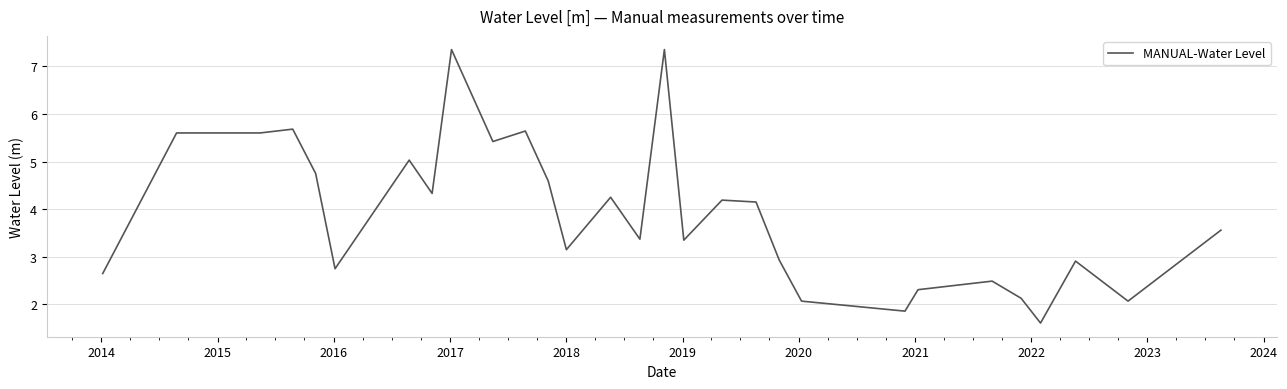

What is the greatest value displayed?

7.3